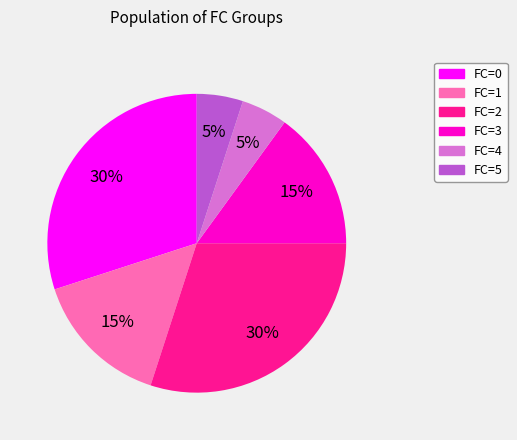

To the nearest percent, what is the average slice percentage?

17%